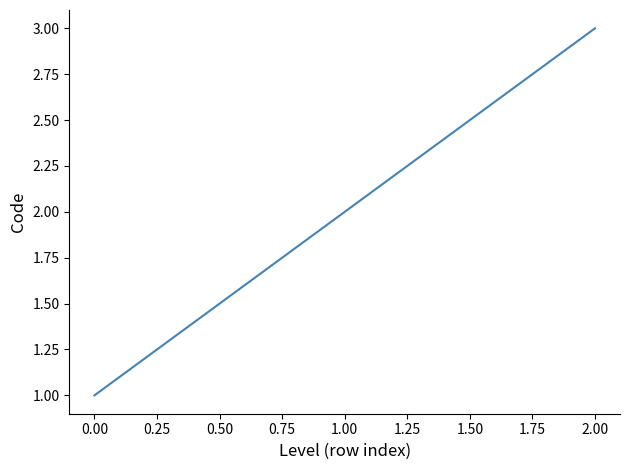

Rank the categories by value from highest to lowest.

2.00, 1.00, 0.00